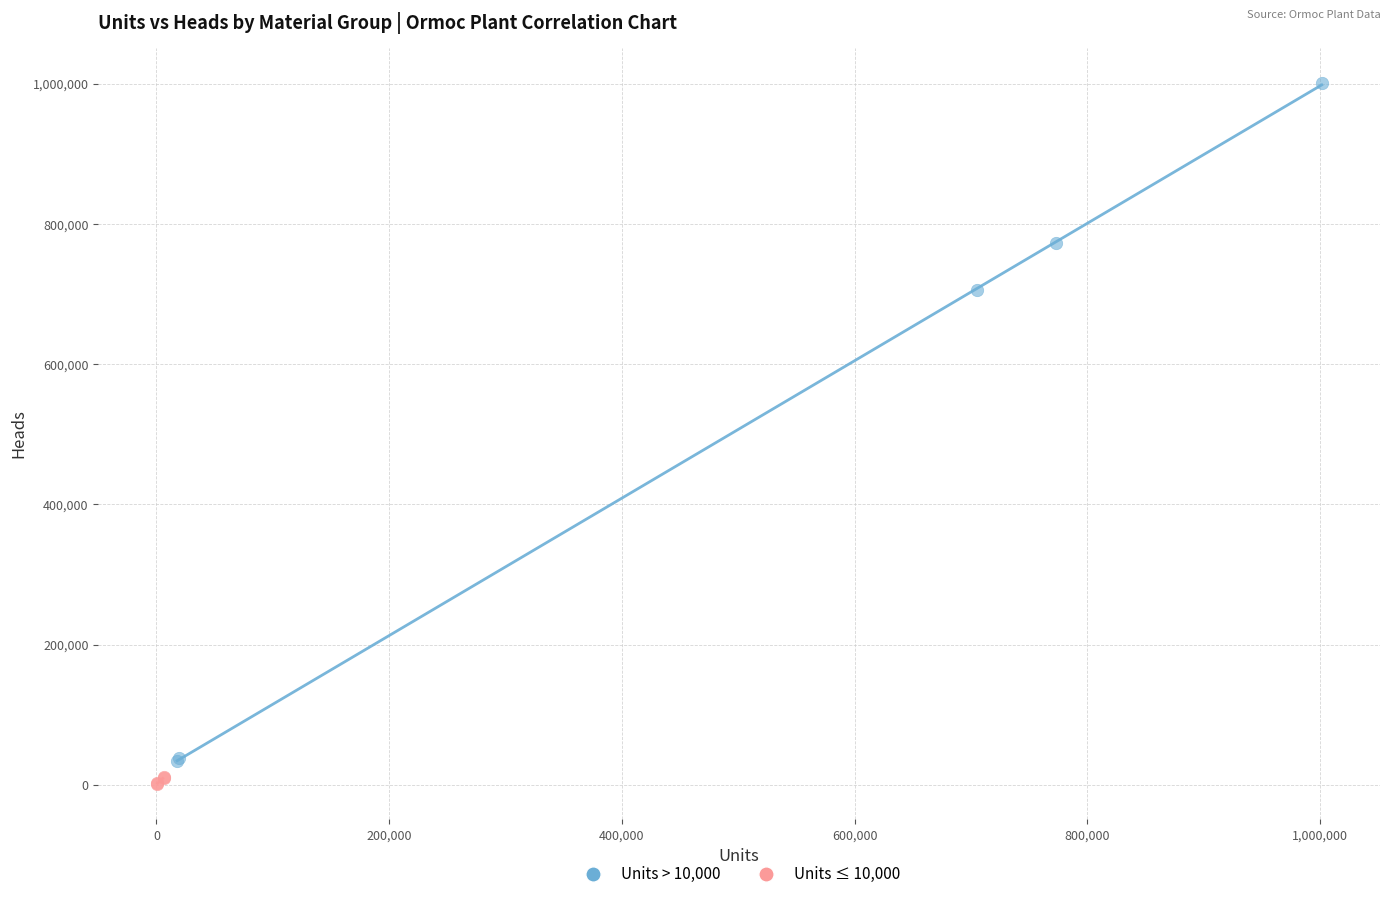

Which series reaches the maximum Y coordinate?

Units > 10,000